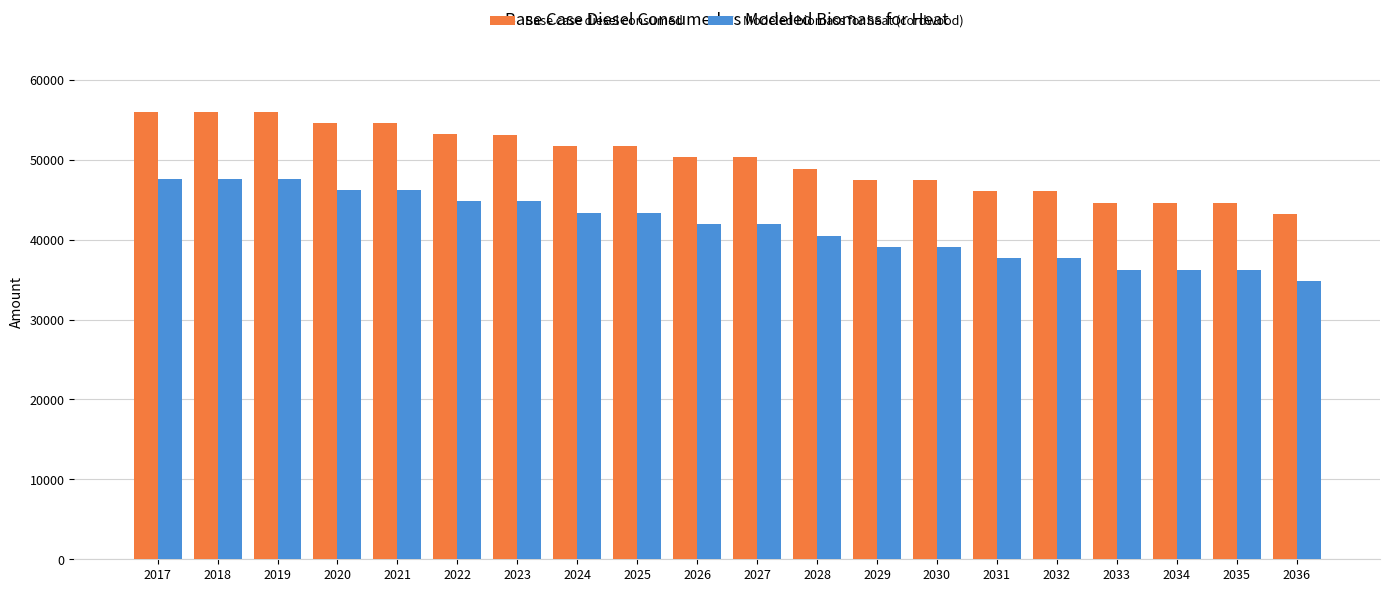

Rank the series at 2036 from lowest to highest value.

Modeled biomass for heat (cordwood), Base case diesel consumed